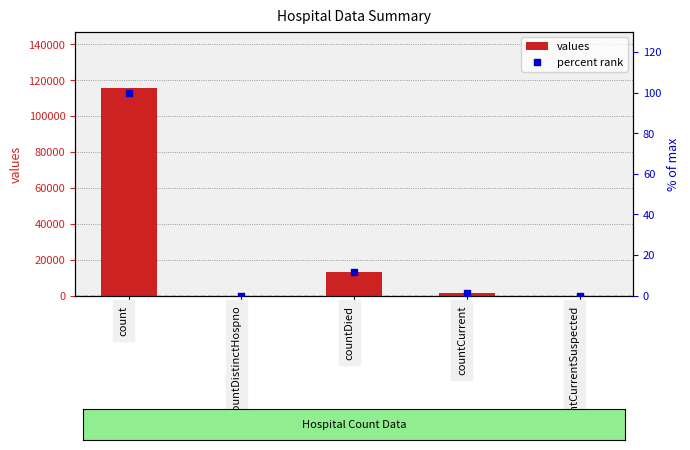

Which series has the largest Y range (max minus min)?

values